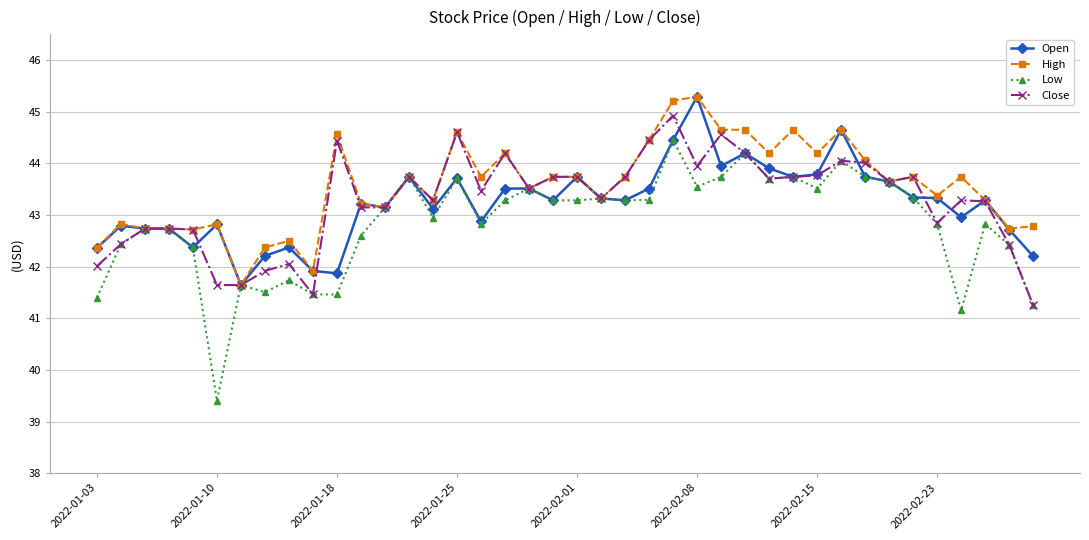

What are all the series names shown in the legend?

Open, High, Low, Close